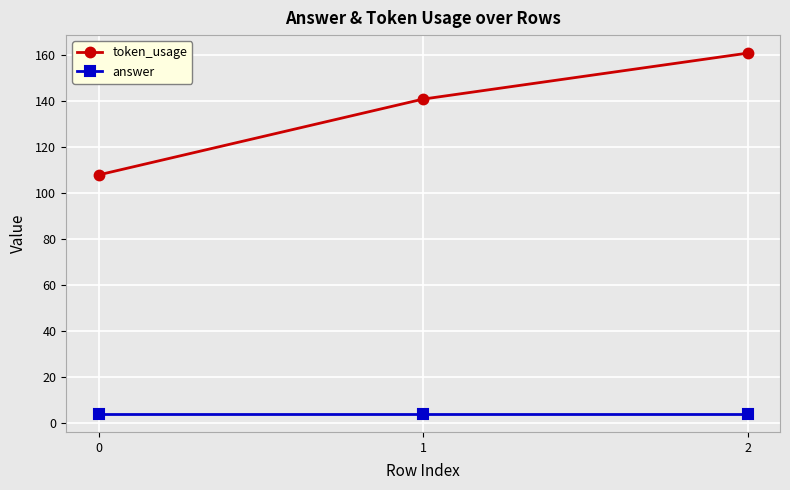

What is the value of the token_usage point at the 1st from the left?

108